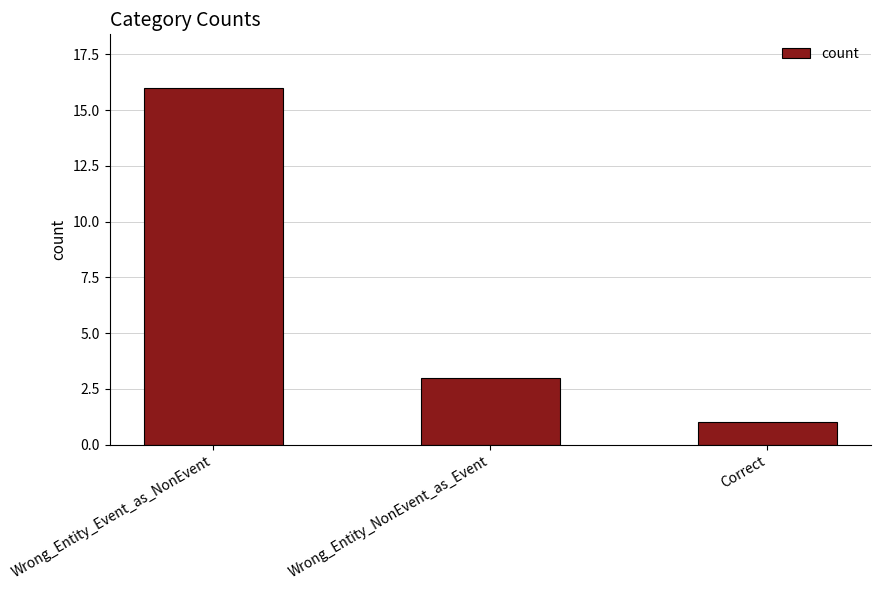

How many distinct data groups are displayed?

1